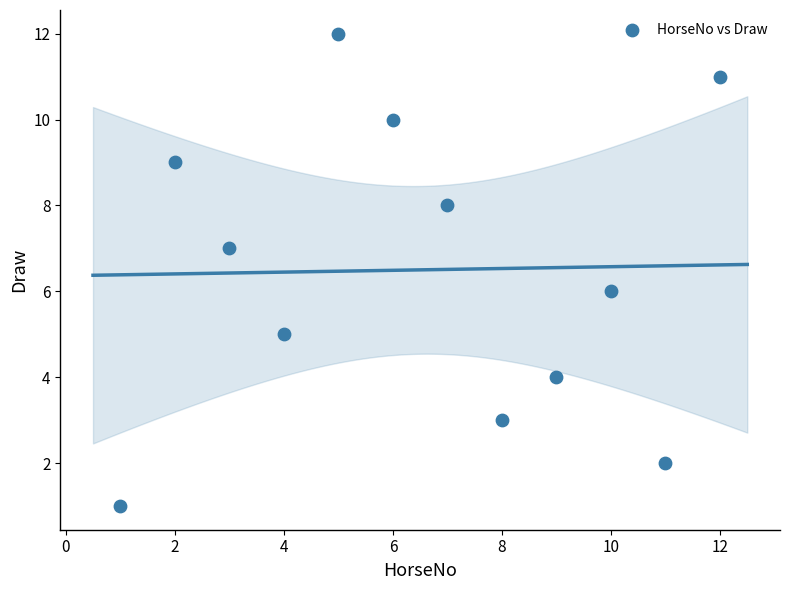

What is the range of X values (max minus min)?

11